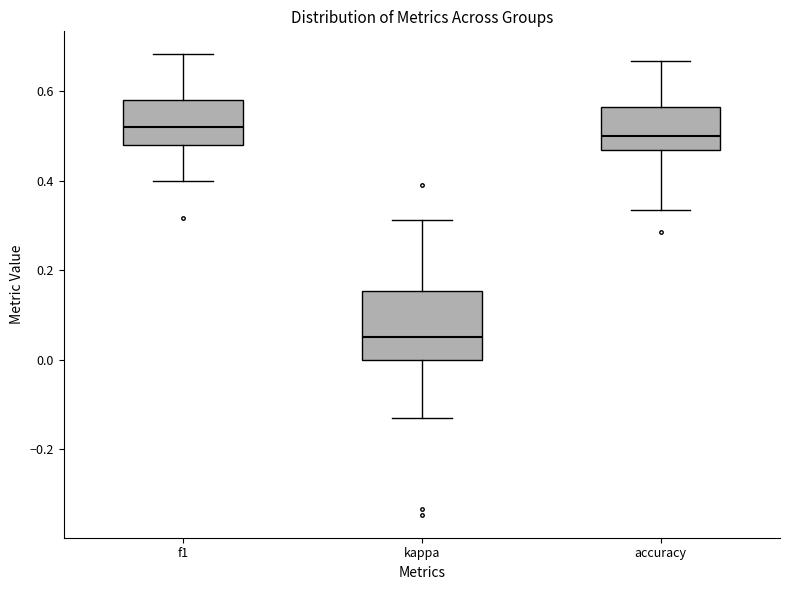

Reading left to right, transcribe this box plot: for each box, give where its median line is, the range the box spans, and where its two whiskers end, as read against the y-axis. The values are not printed on the chart, so give them approximately, as read against the axis.

f1: median 0.52, box 0.48 to 0.58, whiskers 0.40 to 0.68
kappa: median 0.04, box 0.00 to 0.16, whiskers -0.14 to 0.32
accuracy: median 0.50, box 0.46 to 0.56, whiskers 0.34 to 0.66